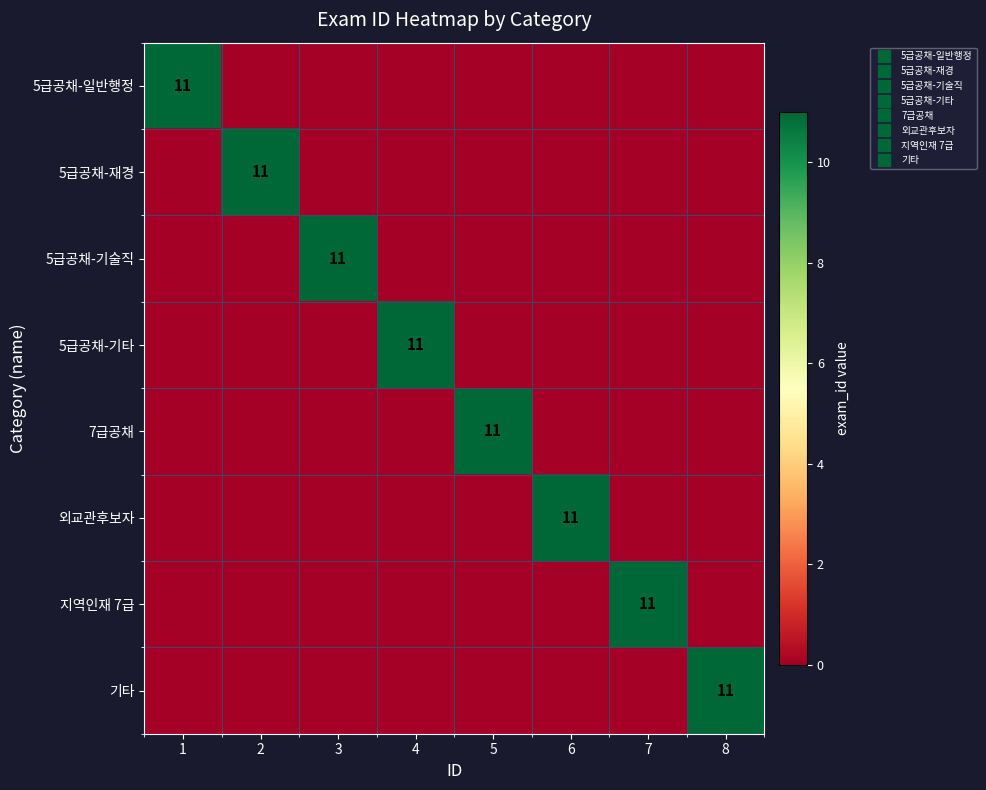

Is the value of 기타 at 8 greater than the value of 5급공채-재경 at 5?

Yes